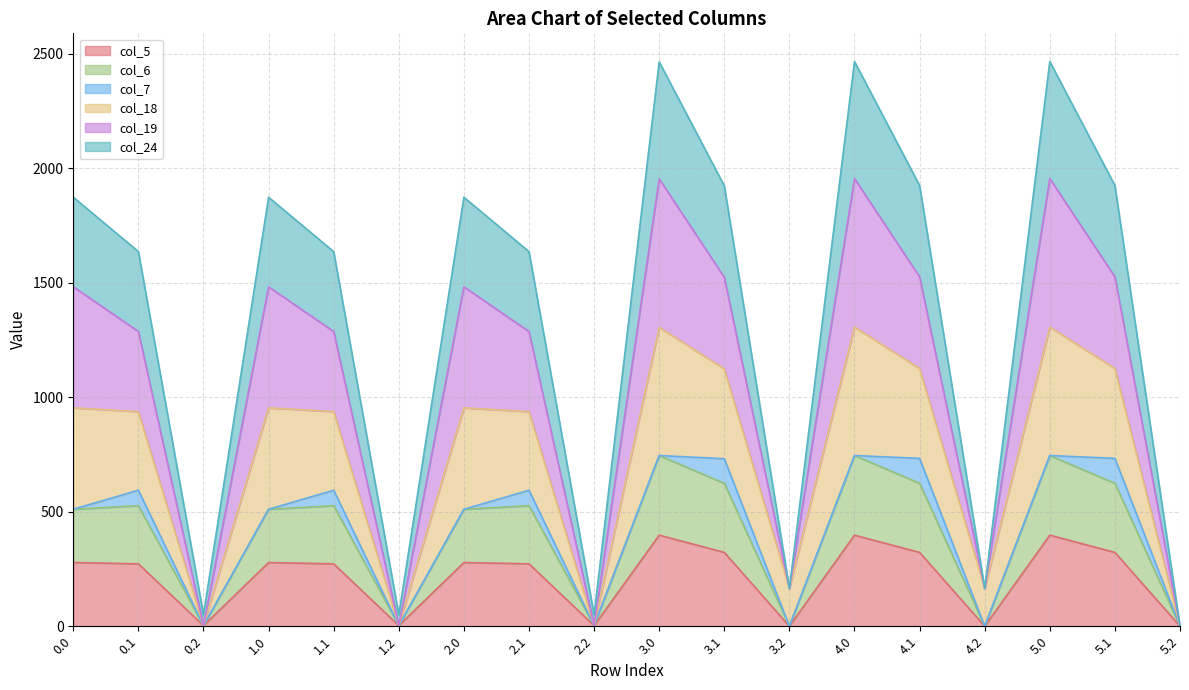

How many interior local valleys does the col_24 series have?

5